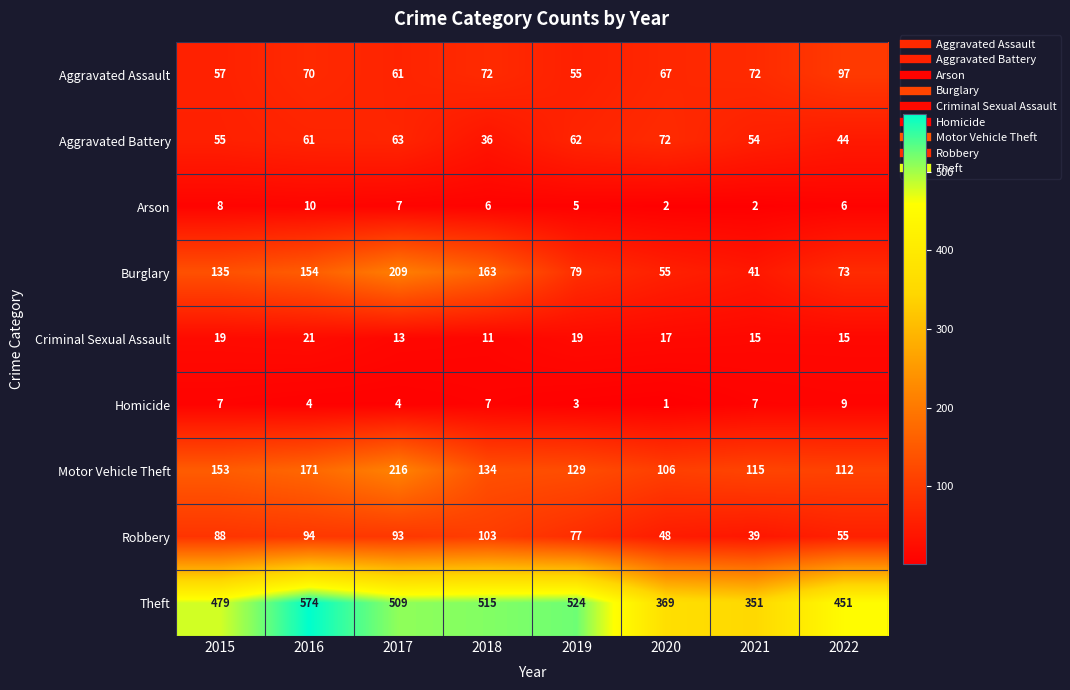

Count the Homicide values in the range 4 to 7.

5